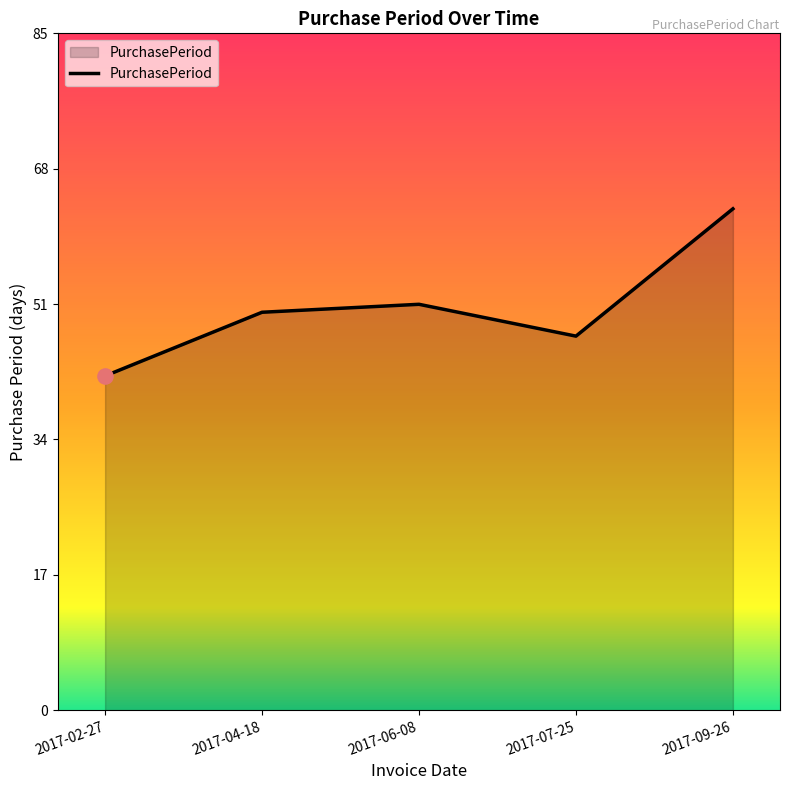

Between 2017-07-25 and 2017-09-26, which is larger?

2017-09-26